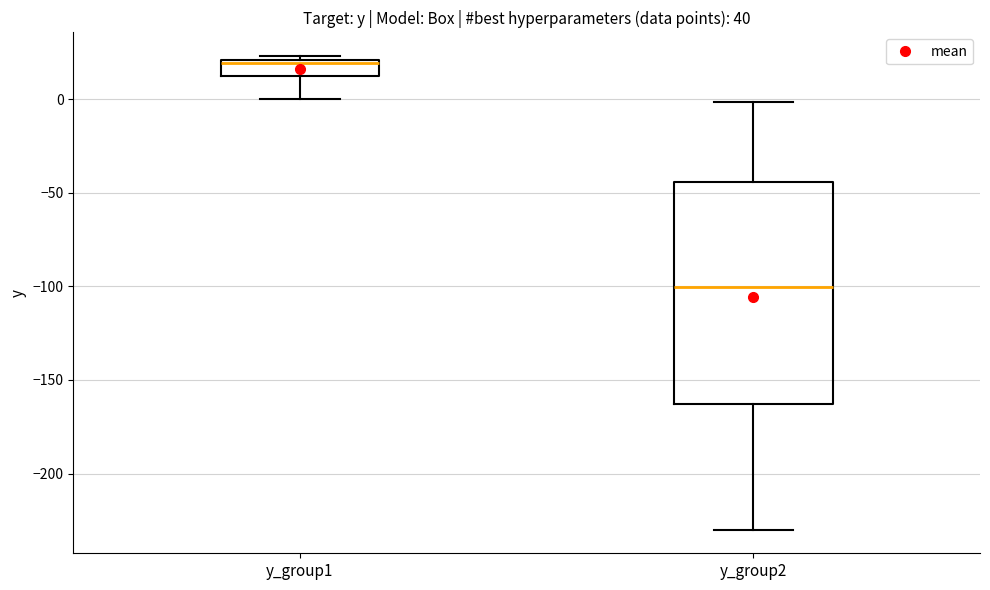

Comparing the boxes themselves (not the whiskers), which one is the tallest?

y_group2